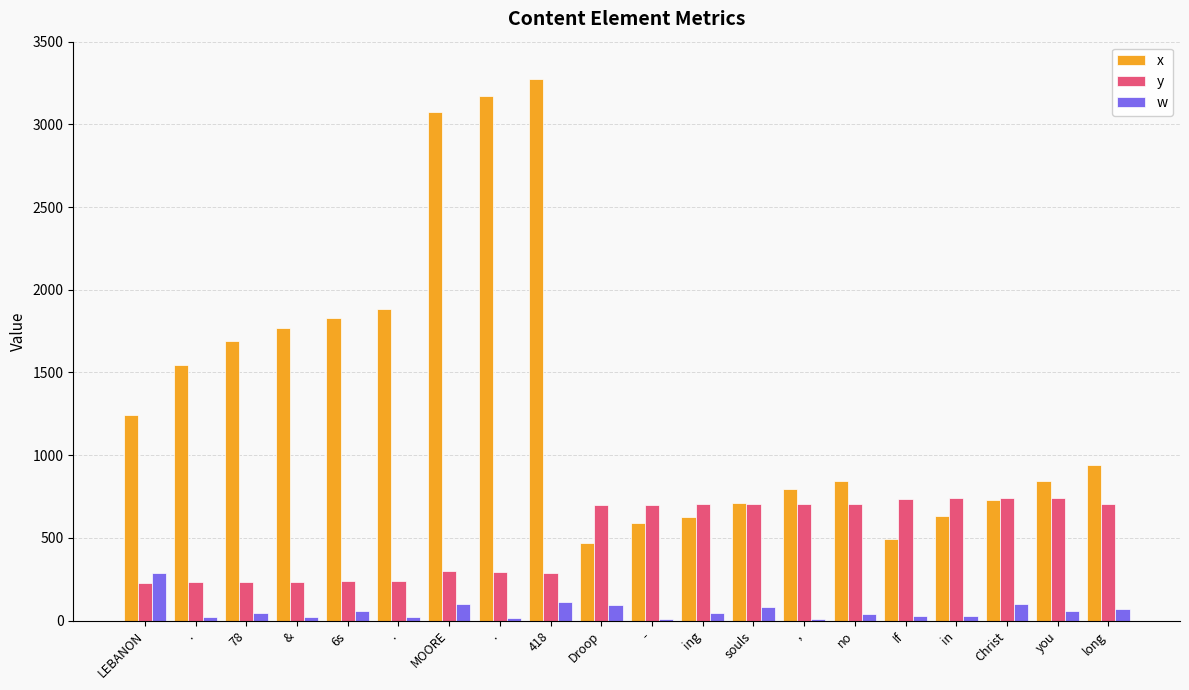

At which category does the chart reach its peak across all series?

418